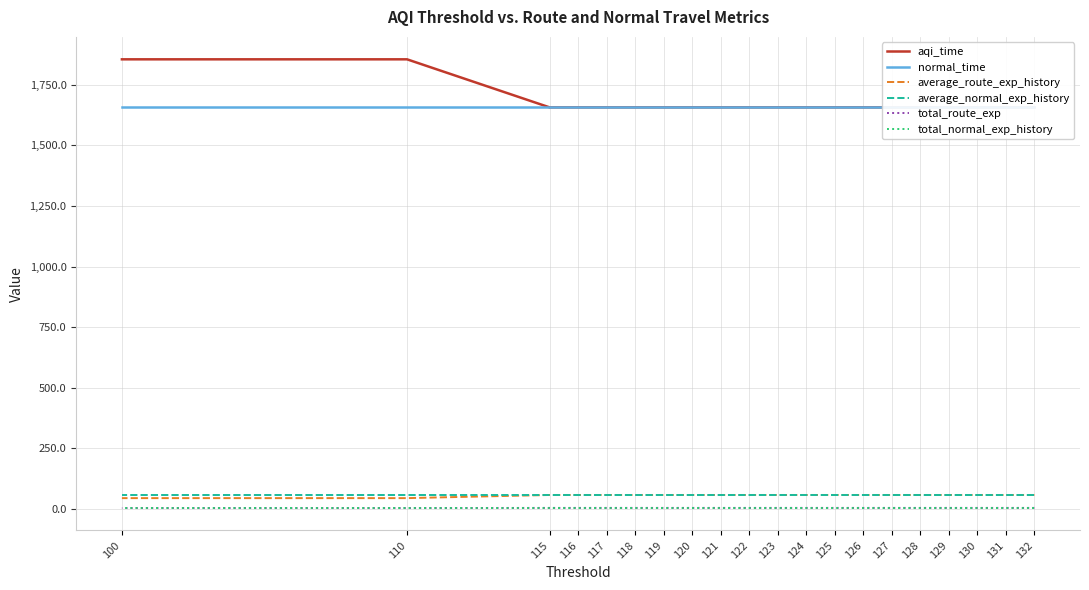

Is the value of average_normal_exp_history at 131 greater than the value of total_route_exp at 125?

Yes